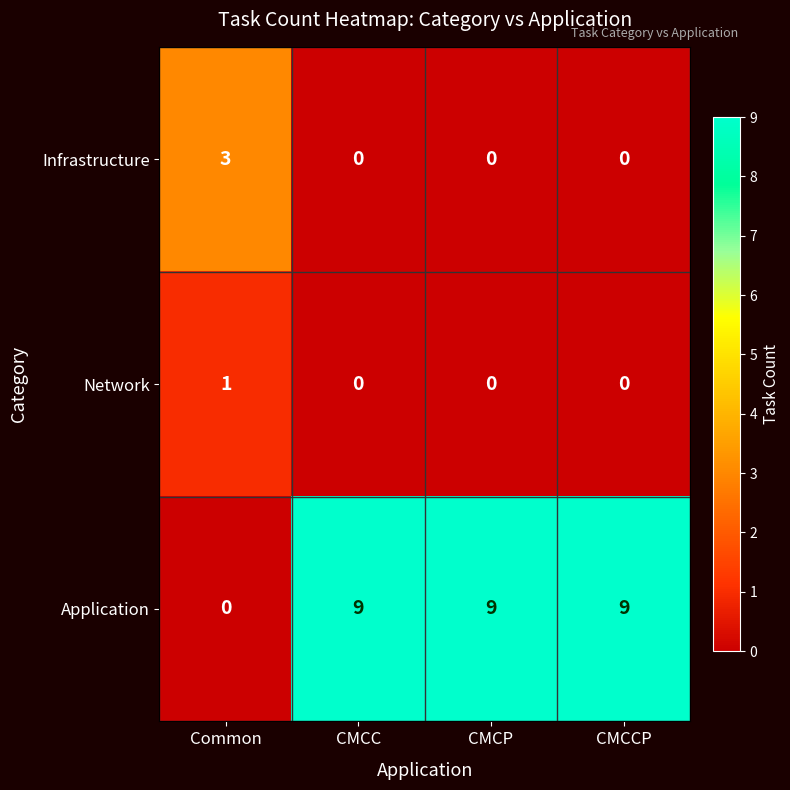

List the series in order of their peak value, highest first.

Application, Infrastructure, Network